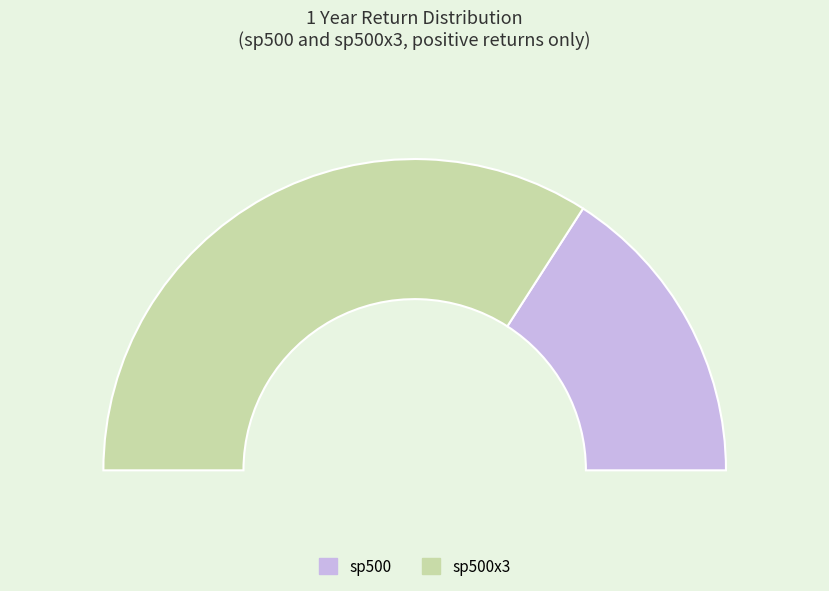

Which slice is the largest?

sp500x3